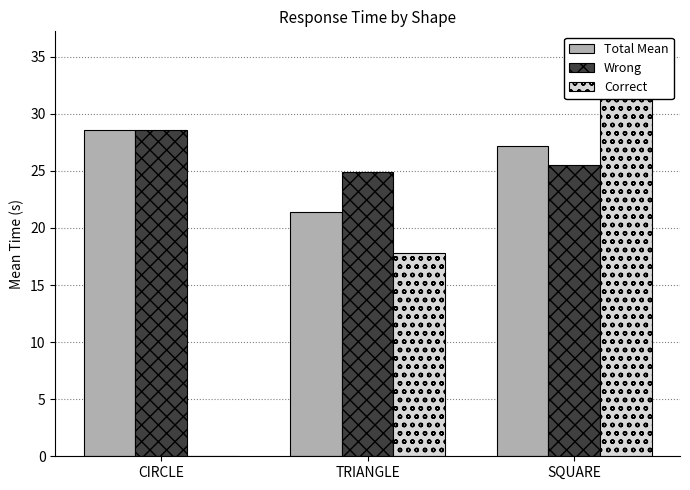

What is the minimum value for Total Mean?

21.4